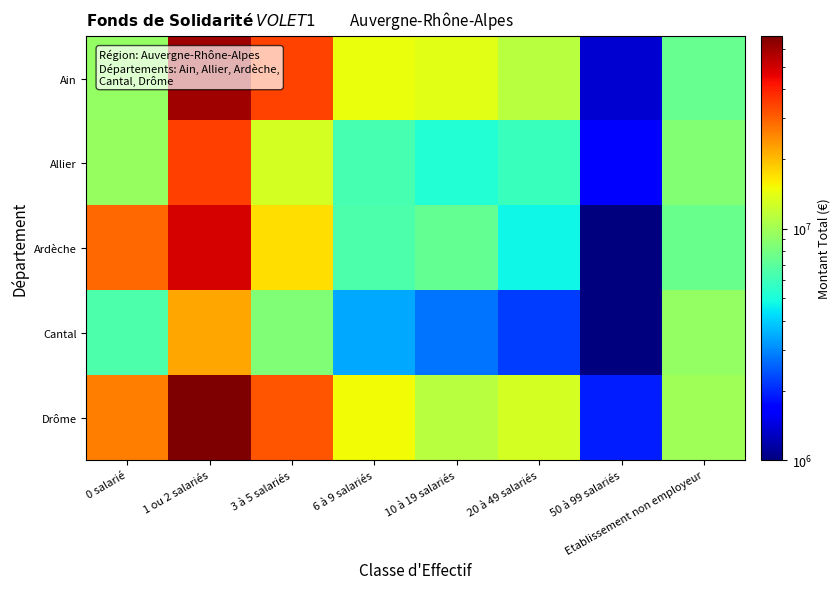

At which category is the sum across all series the highest?

1 ou 2 salariés